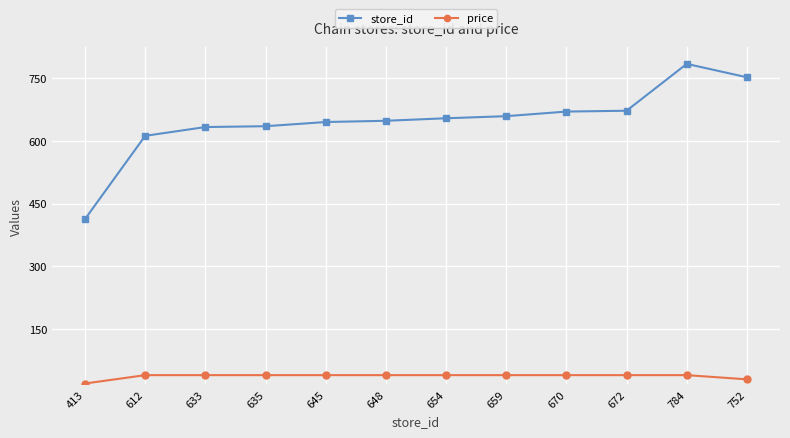

List the series in order of their overall mean, lowest first.

price, store_id